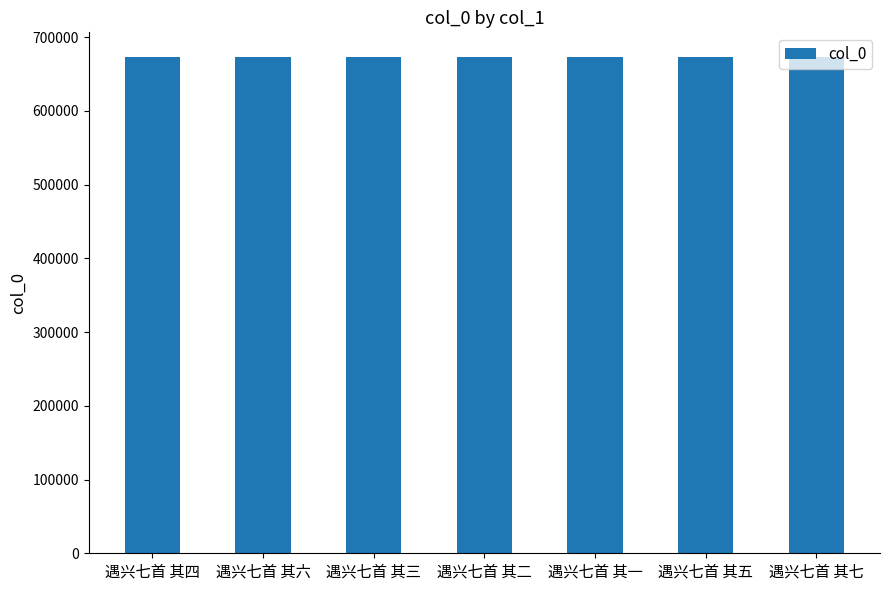

Approximately how many times larger is the value at 遇兴七首 其三 compared to 遇兴七首 其六?

1.0